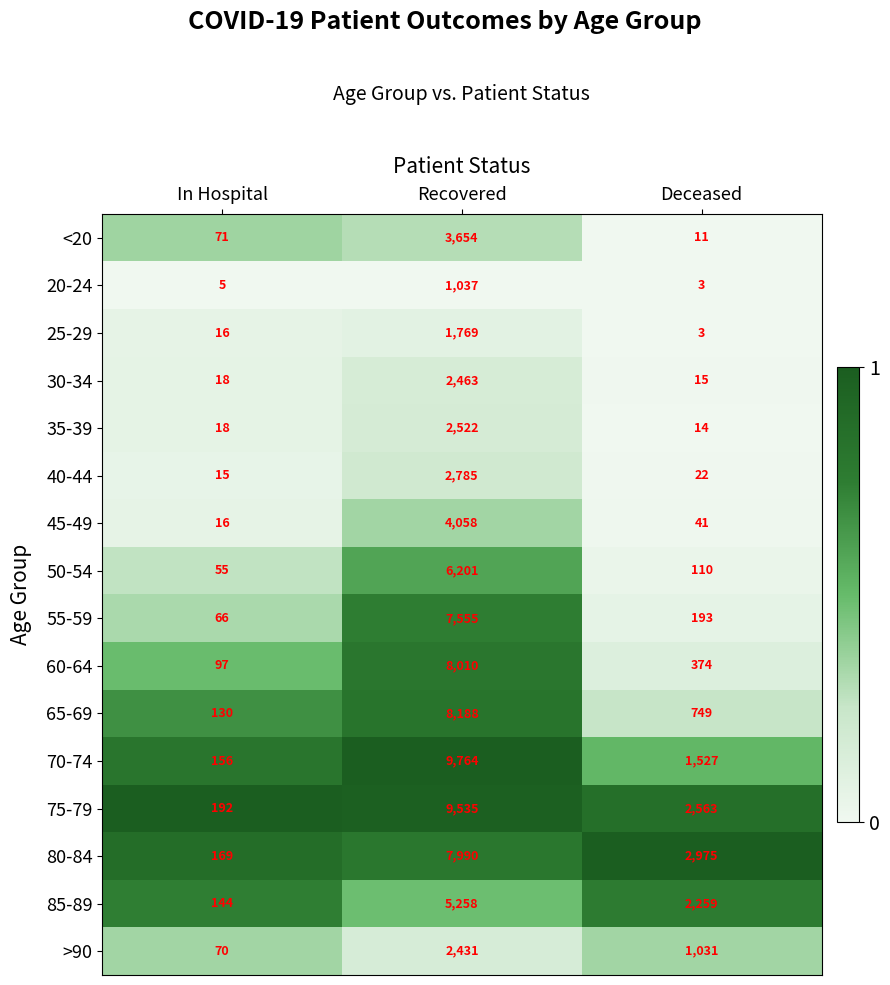

What is the total value across all series at Recovered?

83220